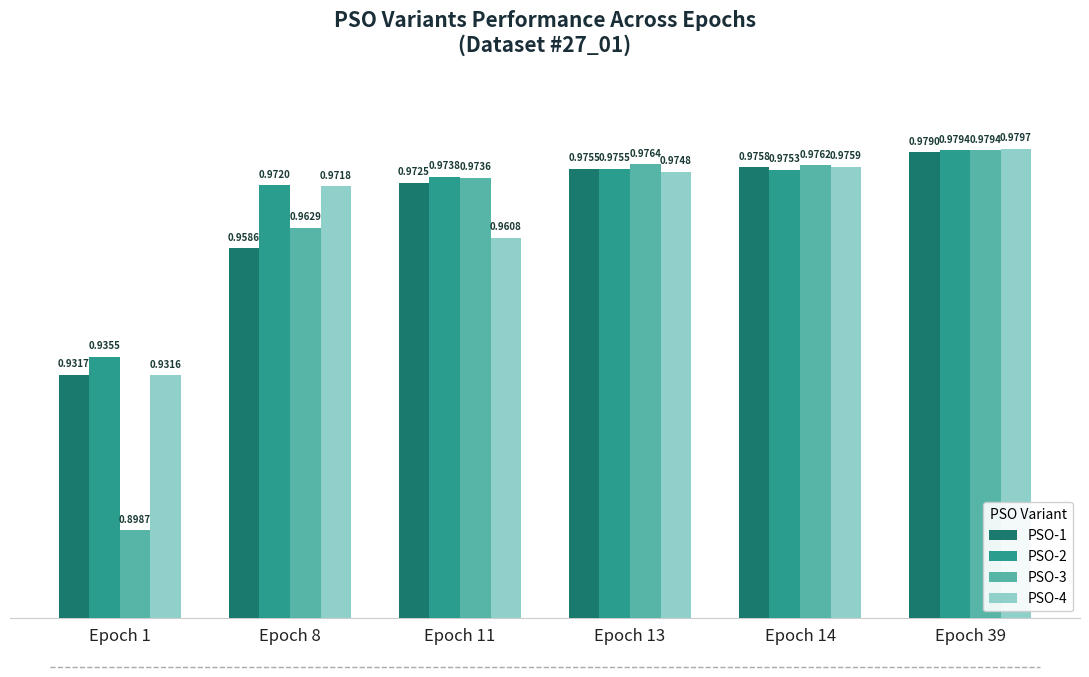

Which category has the lowest value in the PSO-3 series?

Epoch 1